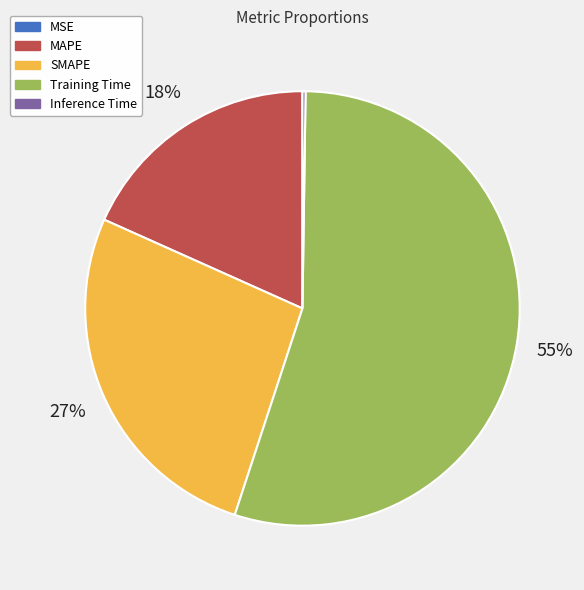

To the nearest percent, what is the difference between the largest and smallest slice percentages?

55%